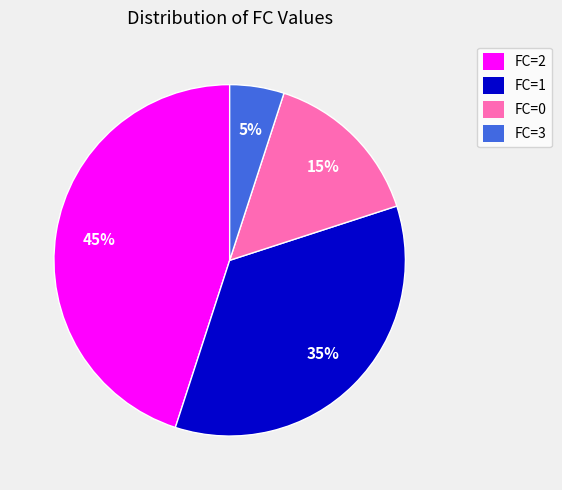

What is the ratio of the value at FC=3 to the value at FC=2?

0.1